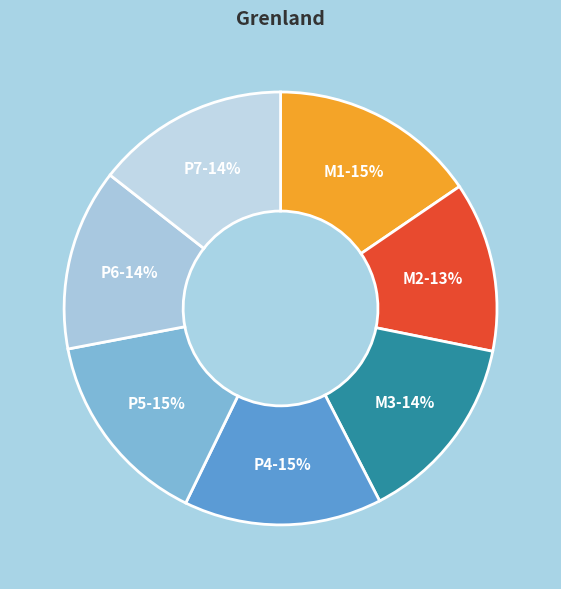

Combined, do M3-14% and P6-14% account for over 50%?

No